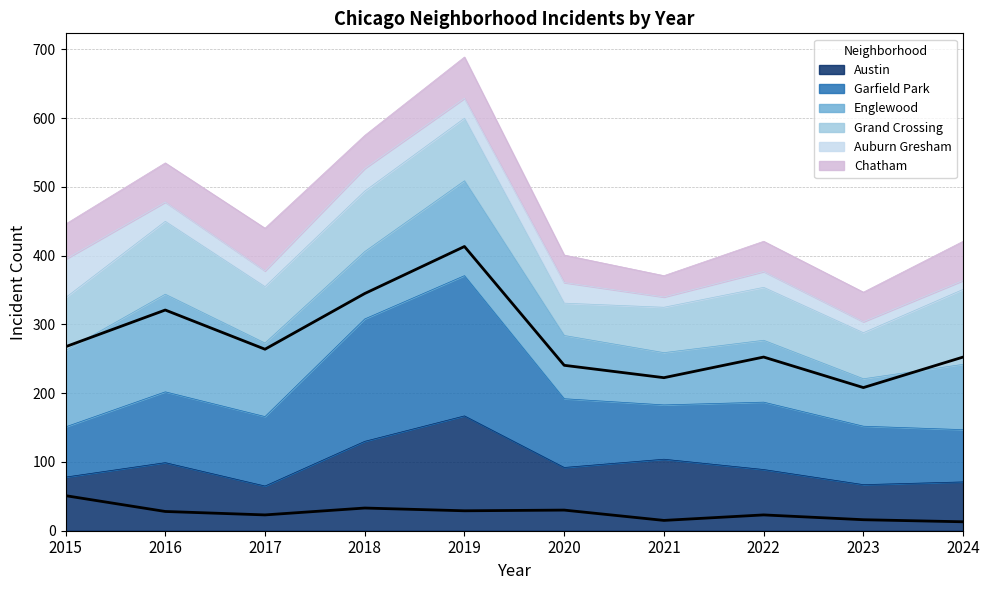

True or false: Garfield Park and Auburn Gresham cross at least once.

False